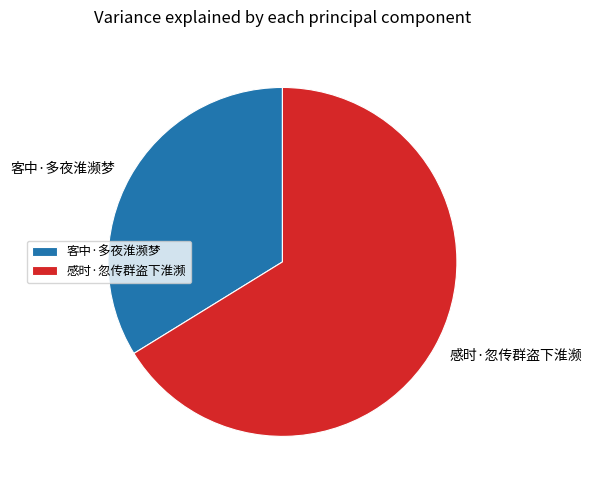

Is 感时·忽传群盗下淮濒 the majority of the pie?

Yes